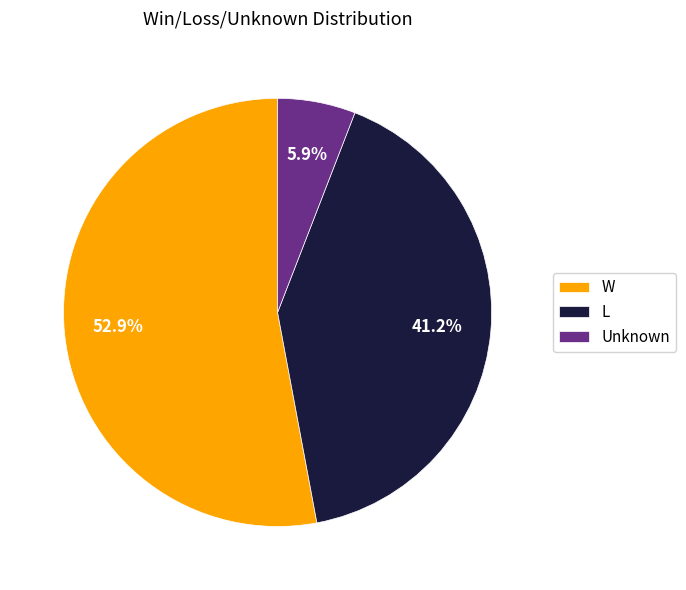

Between L and Unknown, which is larger?

L